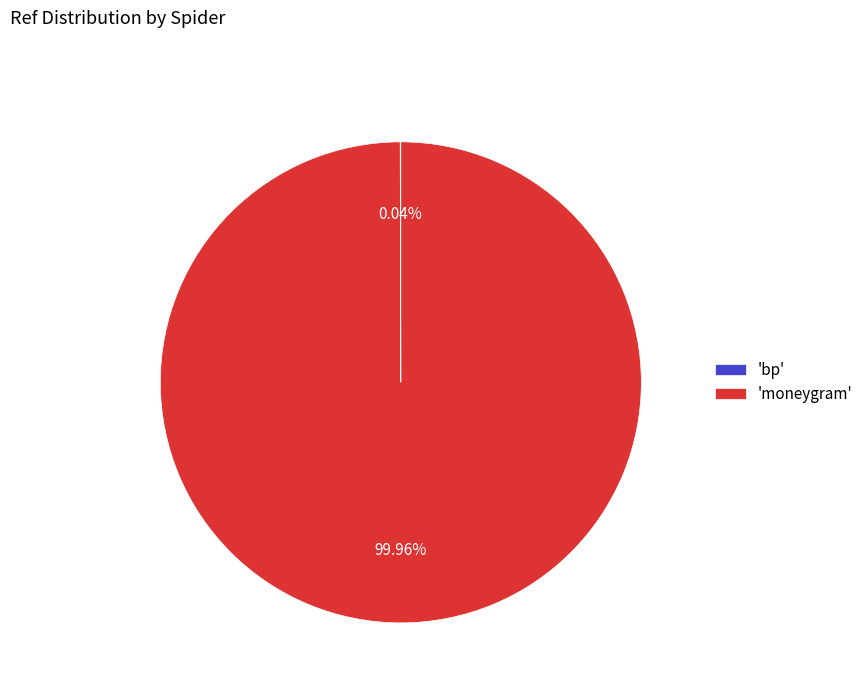

Is 'moneygram' the majority of the pie?

Yes